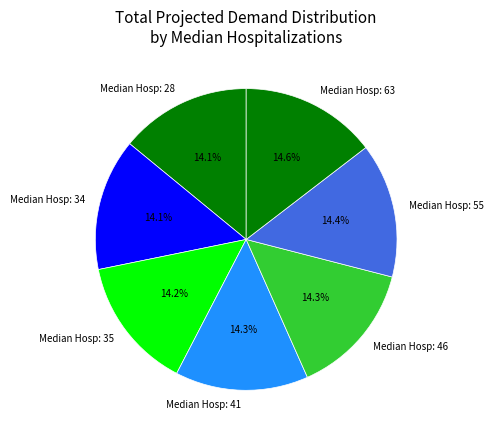

What portion of the pie excludes Median Hosp: 35?

85.8%